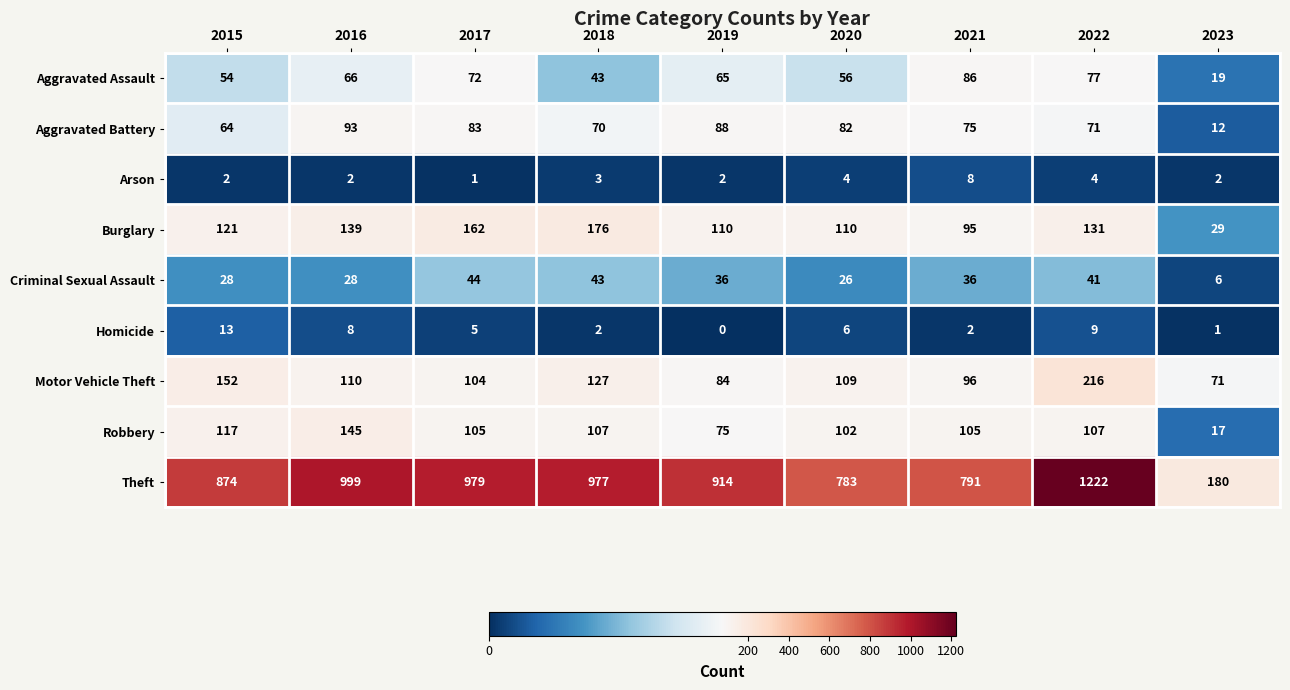

At how many categories does at least one series exceed 76?

9